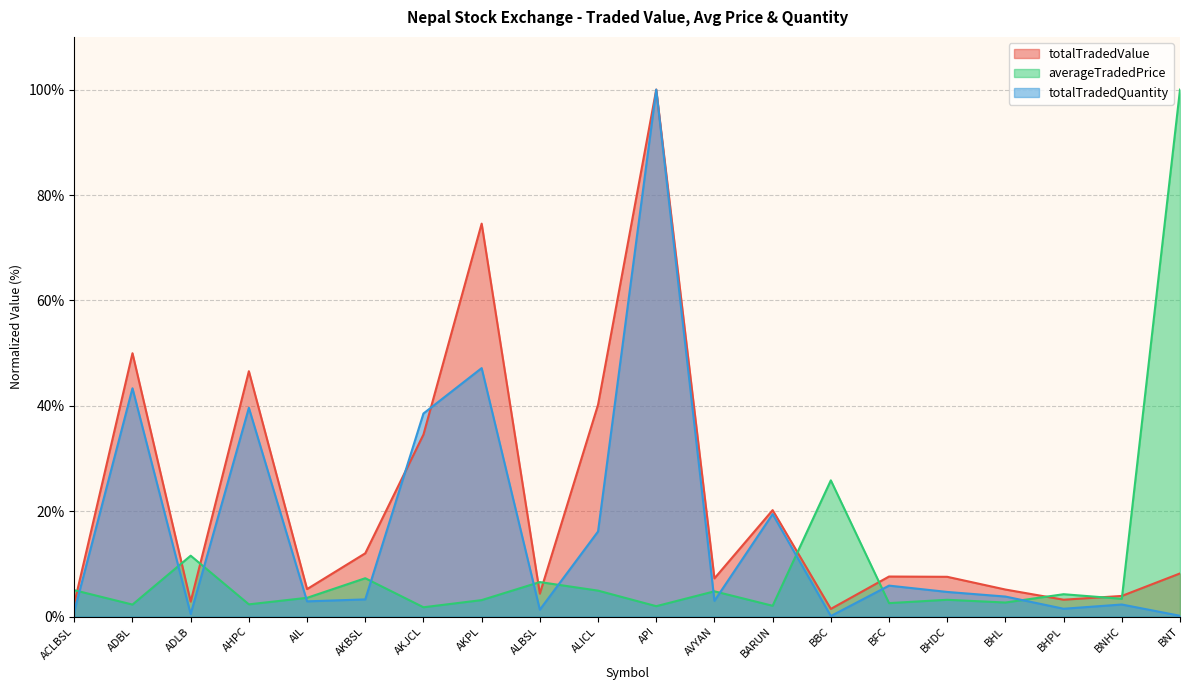

At ALBSL, list the series in order from smallest to largest.

totalTradedQuantity, totalTradedValue, averageTradedPrice